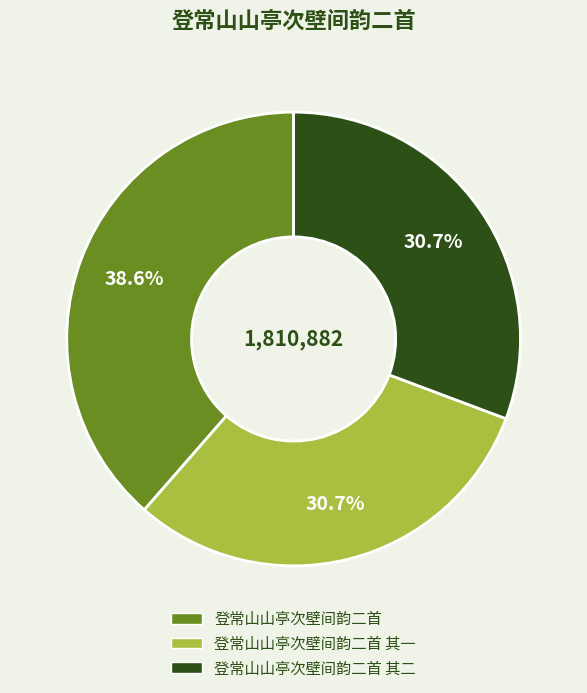

How many segments does this pie chart have?

3